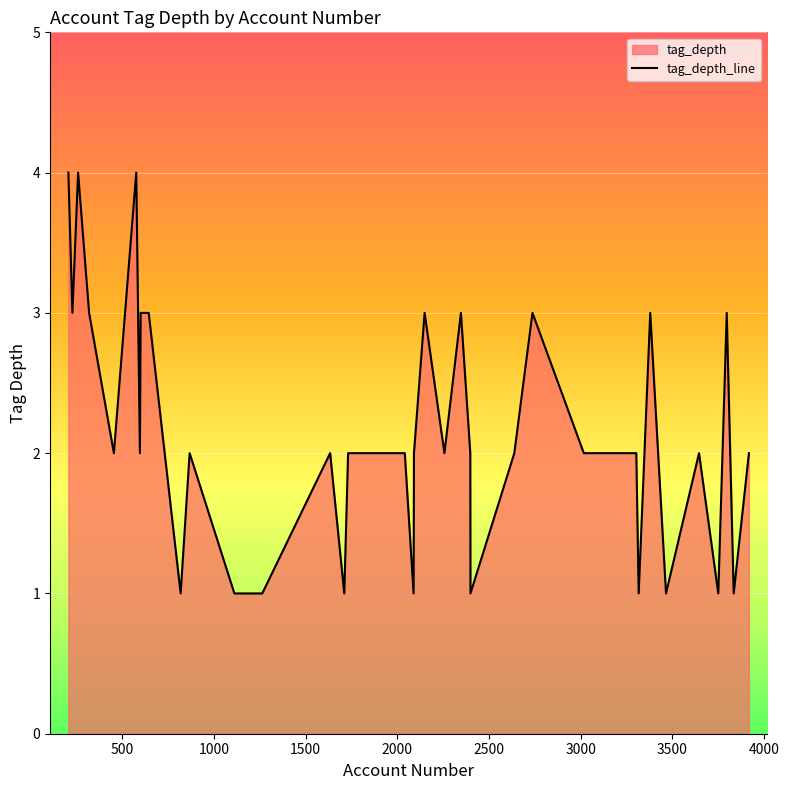

What is the maximum value shown in the chart?

4